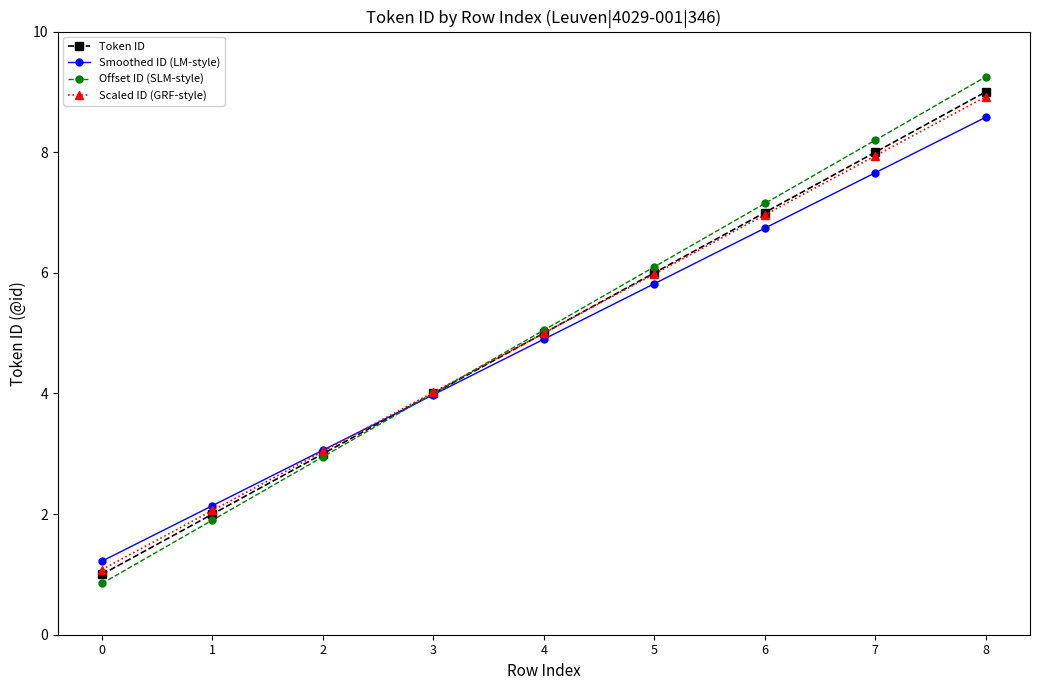

Which series changed the most between 0 and 1?

Offset ID (SLM-style)